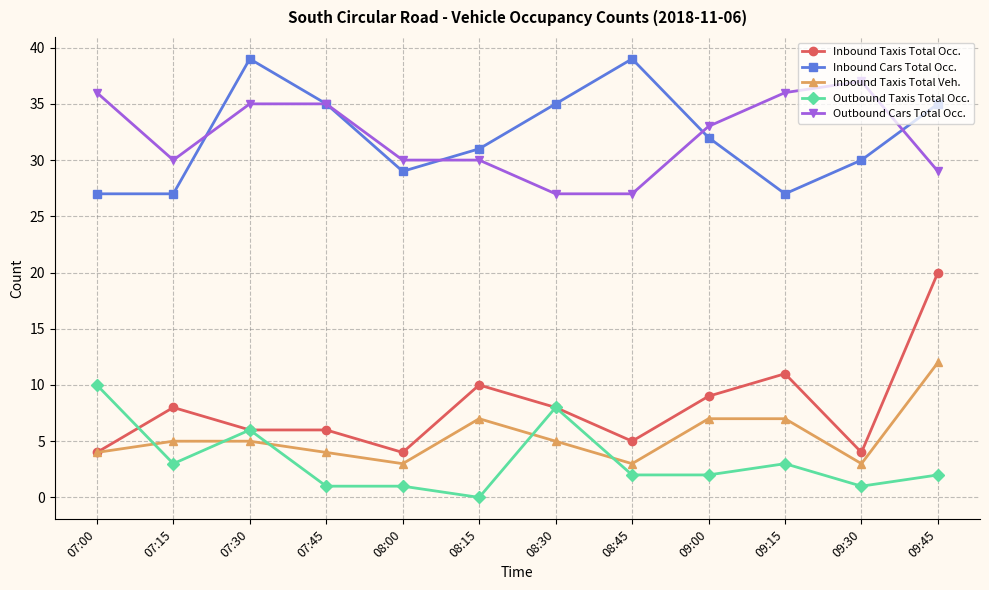

What is the sum of all Outbound Cars Total Occ. values?

385